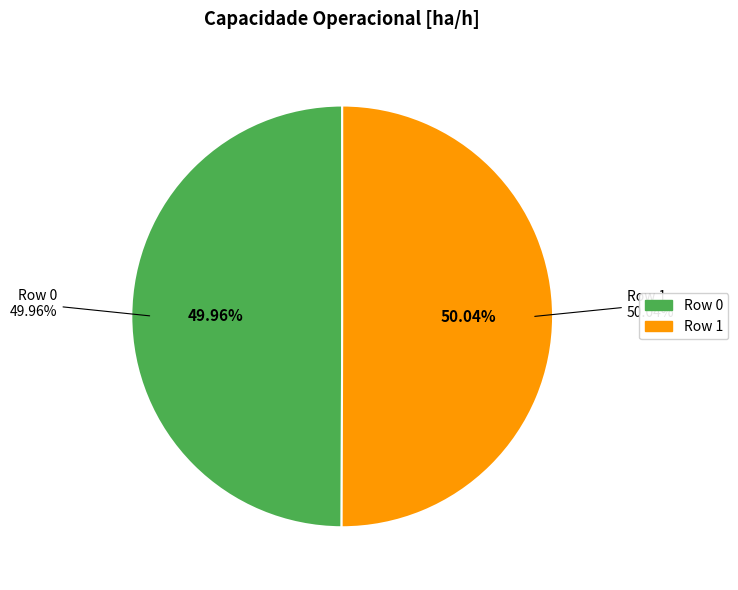

To the nearest percent, what portion does 0 represent?

50%